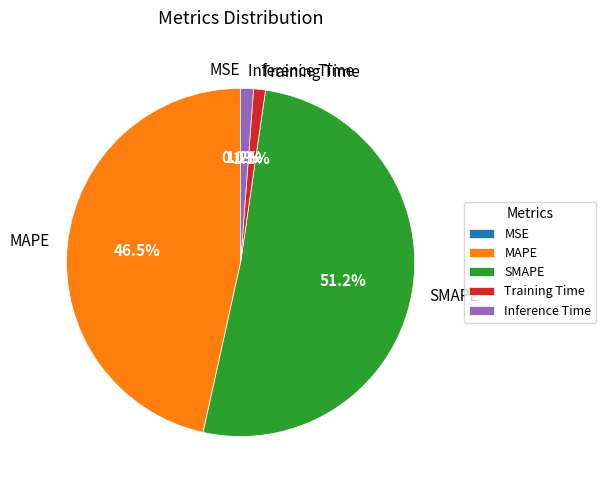

To the nearest percent, what is the difference between the largest and smallest slice percentages?

51%